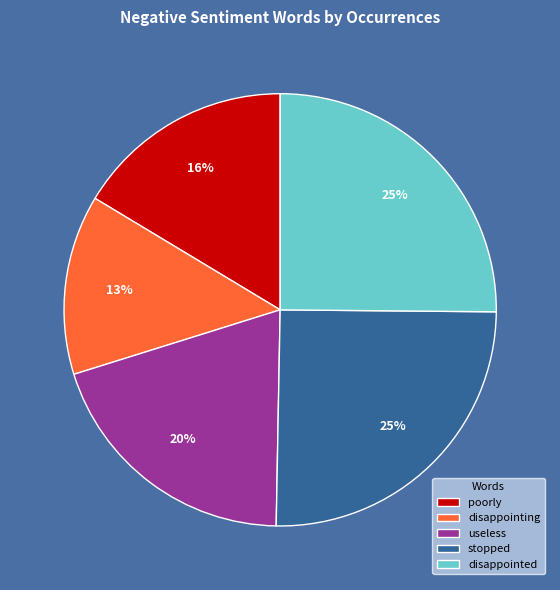

What is the smallest slice in the pie chart?

disappointing